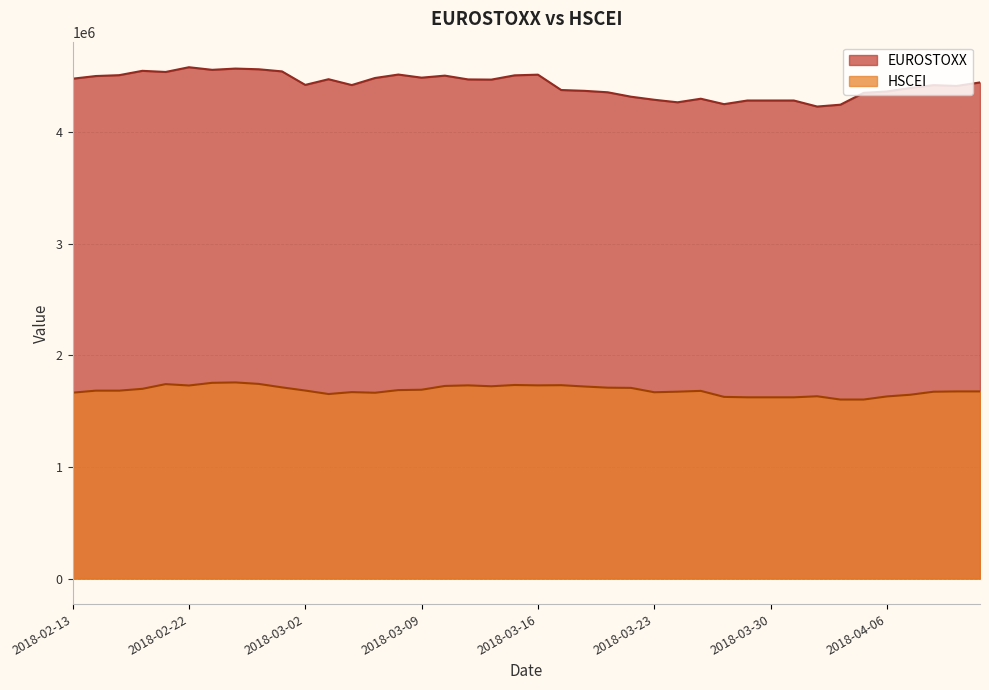

What are all the series names shown in the legend?

EUROSTOXX, HSCEI